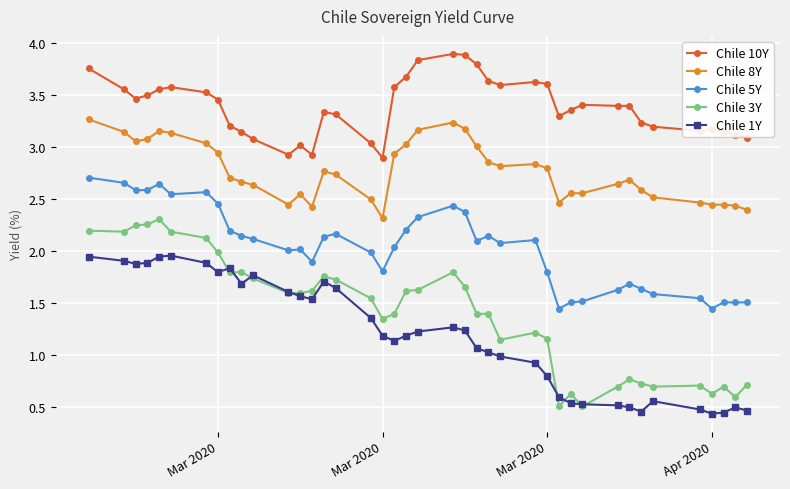

Which series has the largest total across all categories?

Chile 10Y